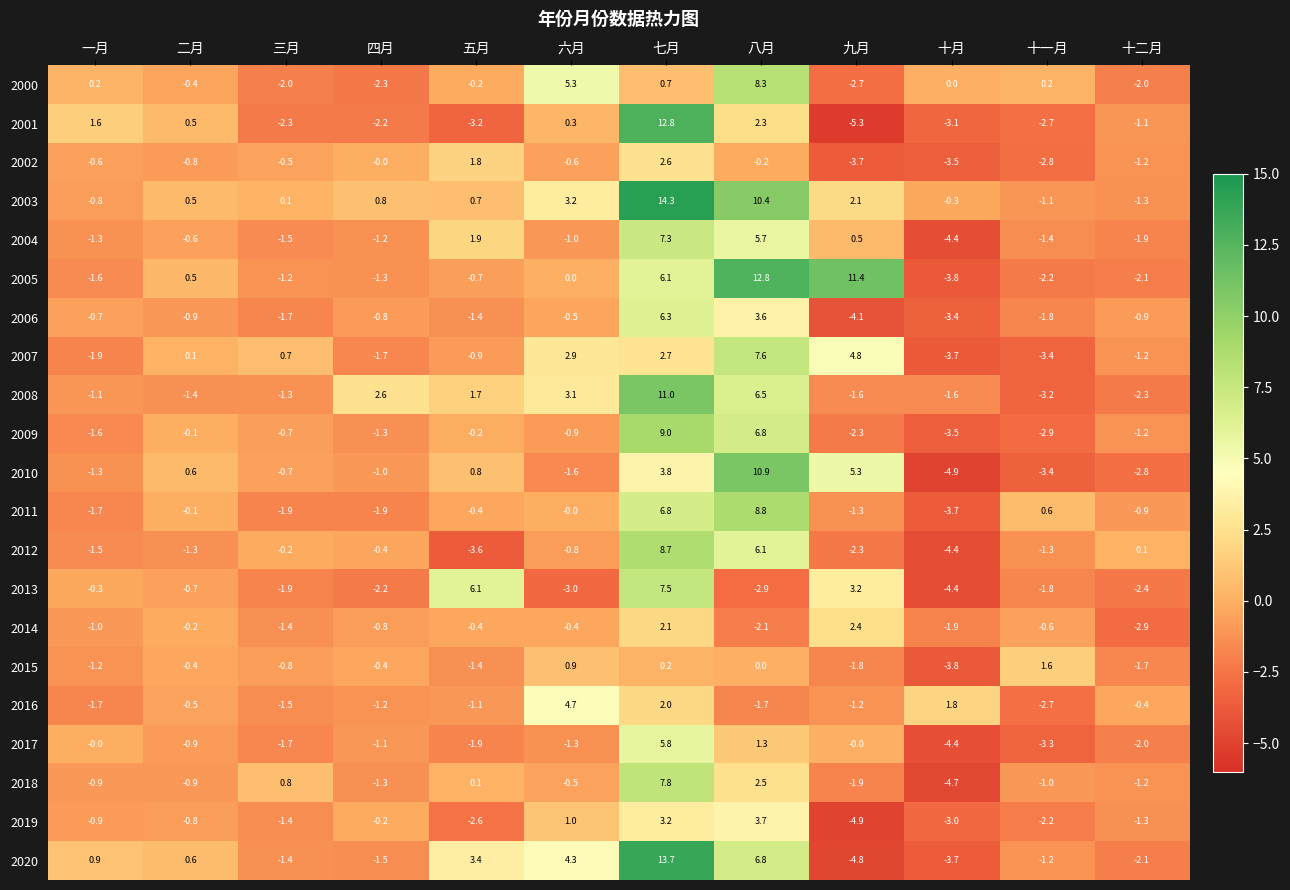

At which category is the sum across all series the highest?

七月